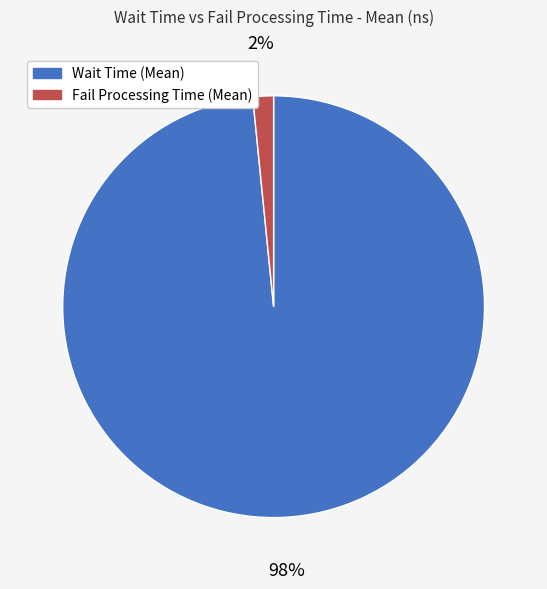

Count the number of slices in the pie.

2